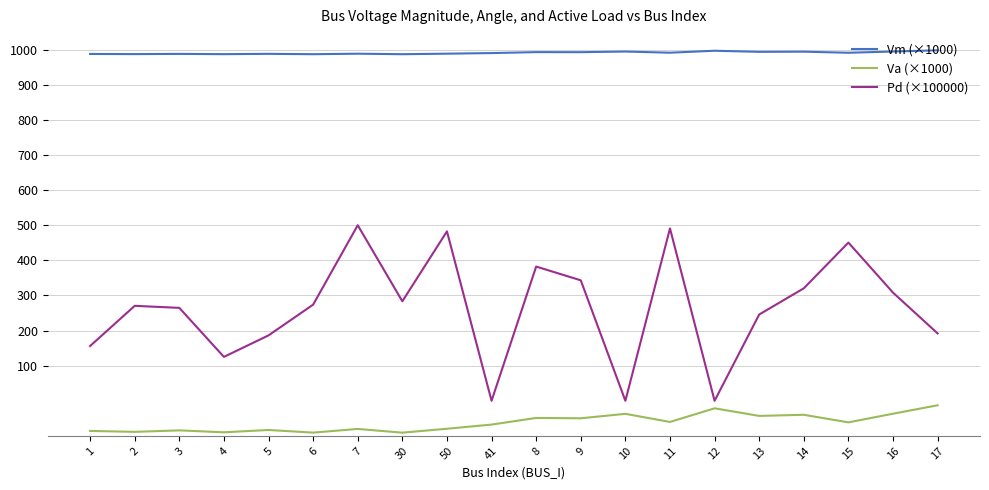

What is the maximum value for Vm (×1000)?

998.2